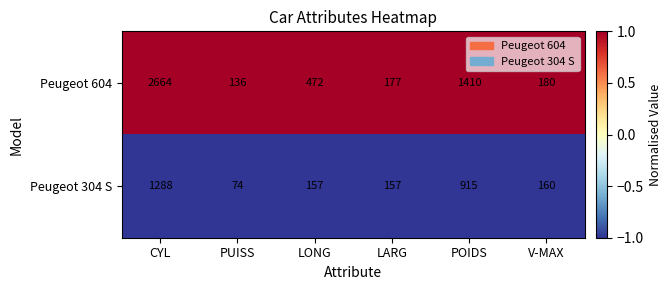

What is the sum of the Peugeot 604 values at V-MAX and POIDS?

1590